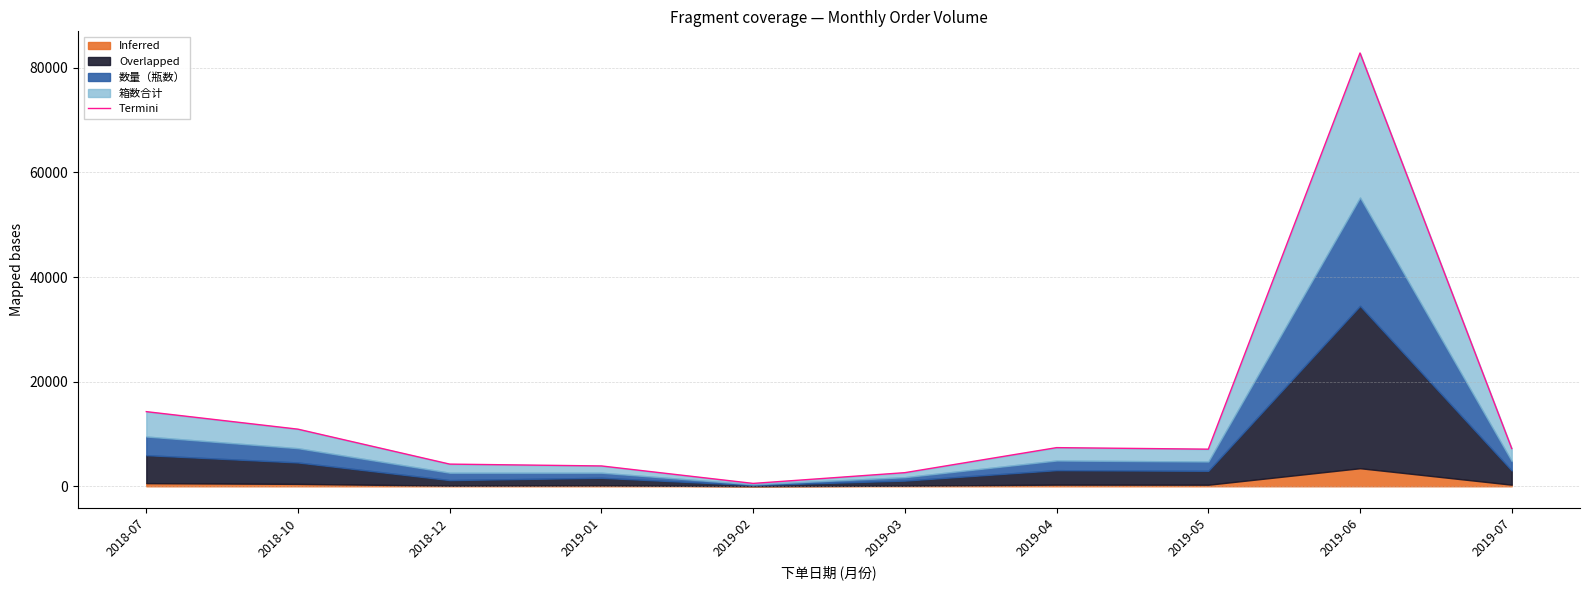

What is the label of the 10th point from the right?

2018-07